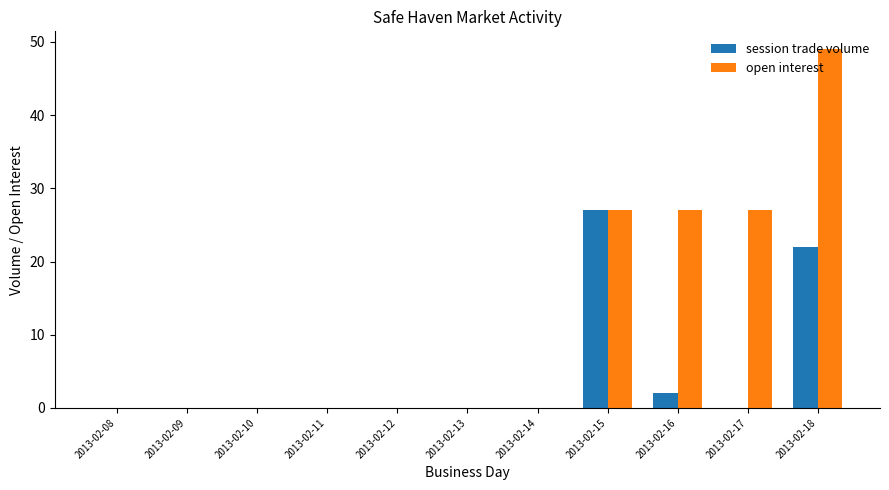

The session trade volume series shows 27 at 2013-02-15. True or false?

True